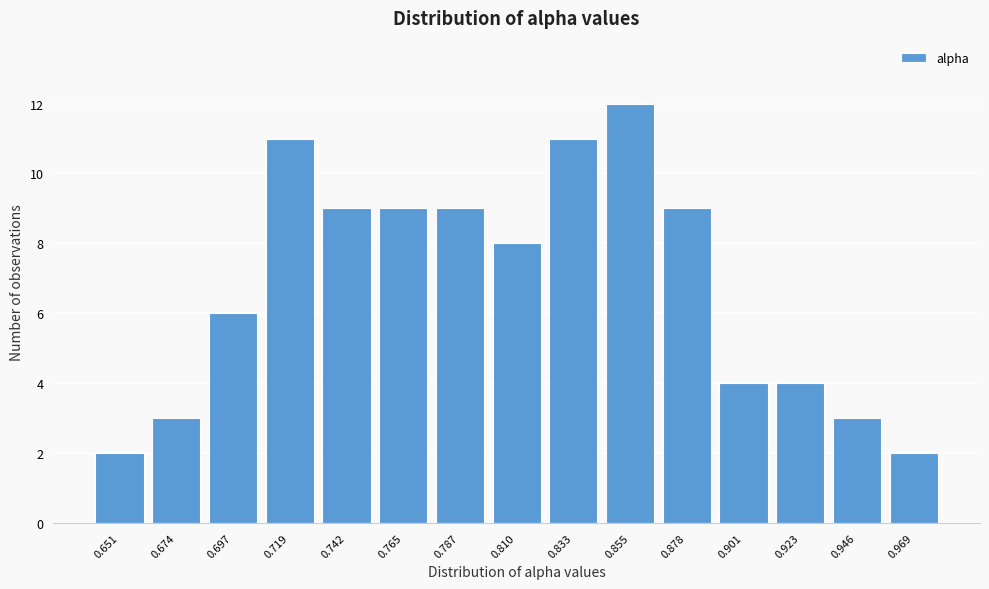

Reading right to left, transcribe all the data shown in this chart.

0.969=2	0.946=3	0.923=4	0.901=4	0.878=9	0.855=12	0.833=11	0.810=8	0.787=9	0.765=9	0.742=9	0.719=11	0.697=6	0.674=3	0.651=2